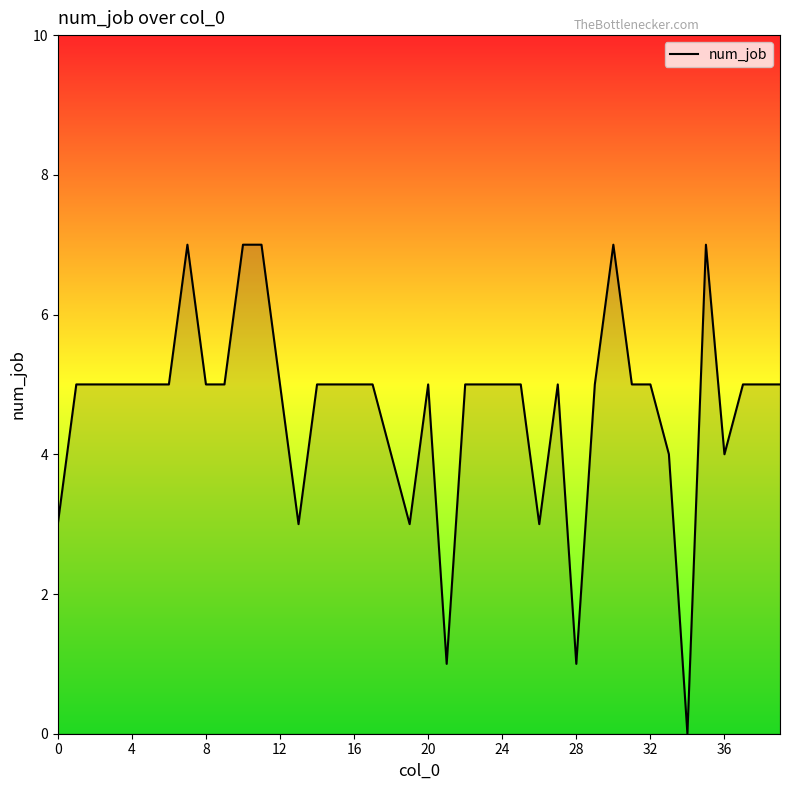

Reading left to right, extract all data points from this chart.

3	5	5	5	5	5	5	7	5	5	7	7	5	3	5	5	5	5	4	3	5	1	5	5	5	5	3	5	1	5	7	5	5	4	0	7	4	5	5	5